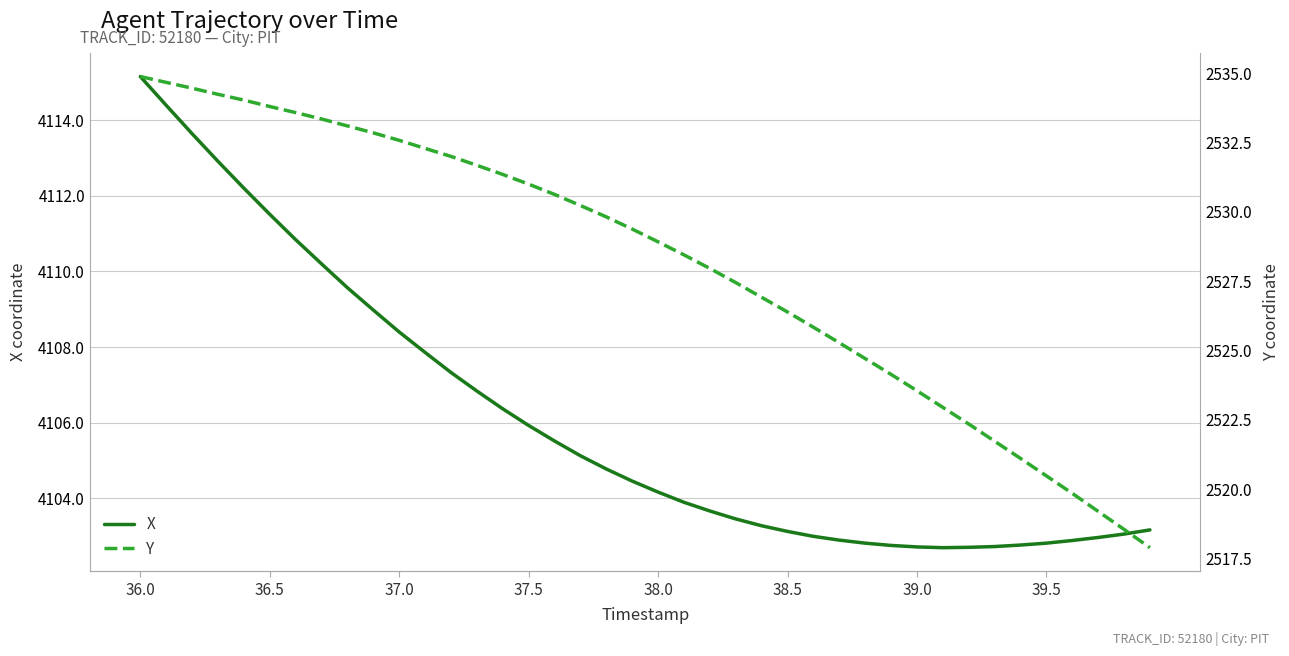

True or false: Y and X intersect in this chart.

False